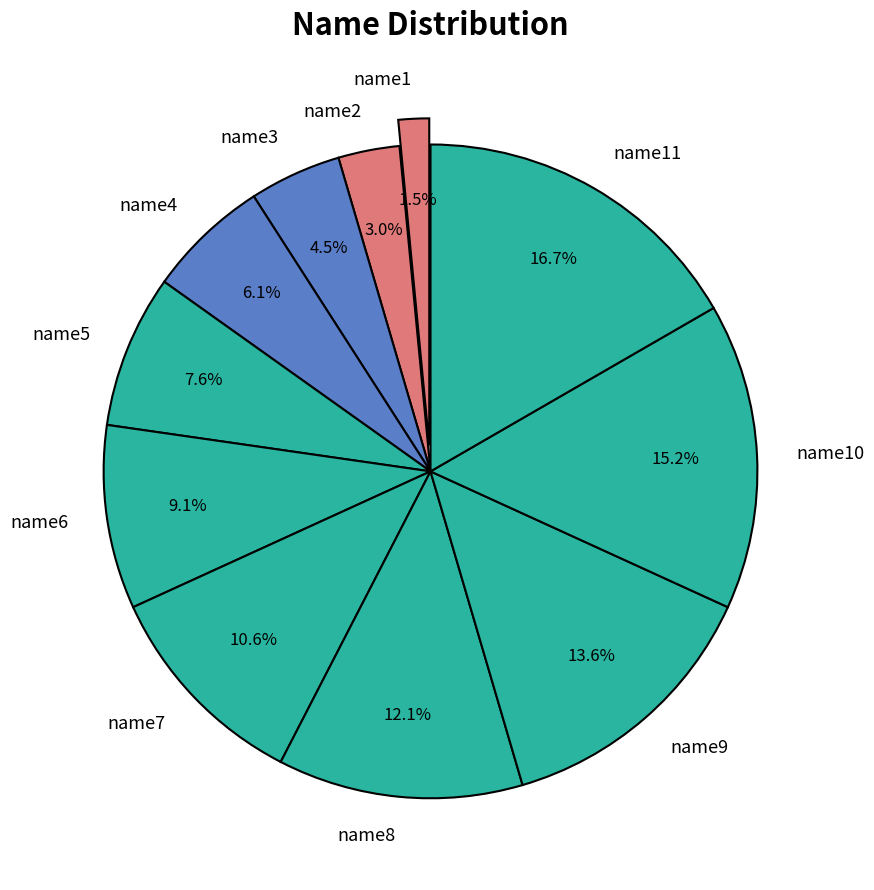

How much of the chart is everything except name8?

87.9%